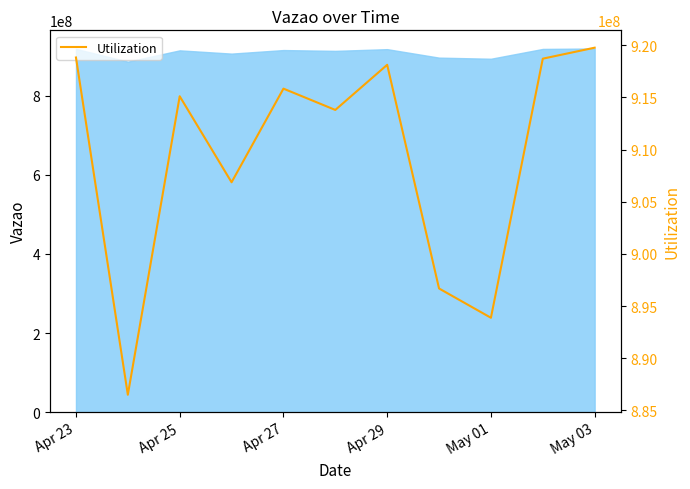

What is the smallest value displayed?

886503706.0